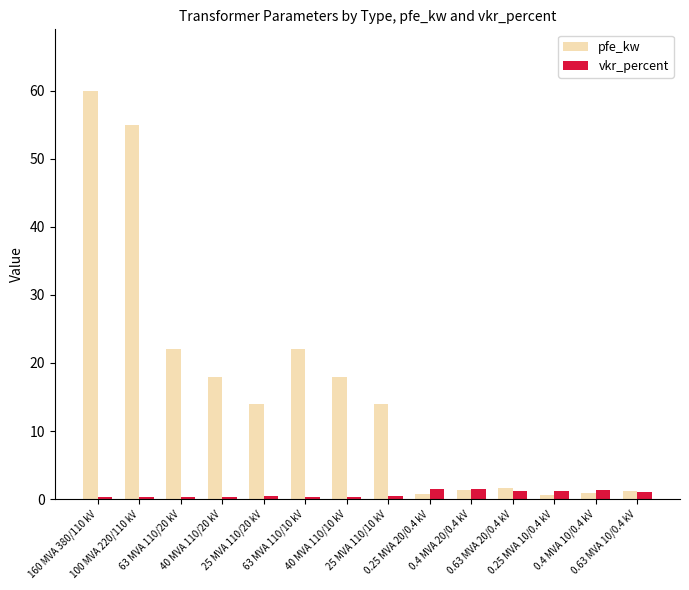

At how many categories does at least one series exceed 23?

2